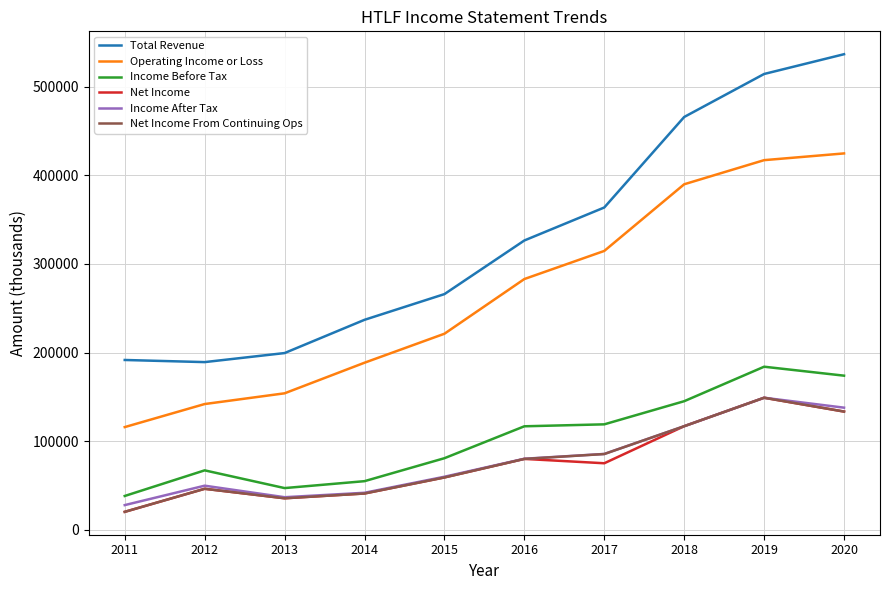

Which label corresponds to the smallest value in the chart?

2011